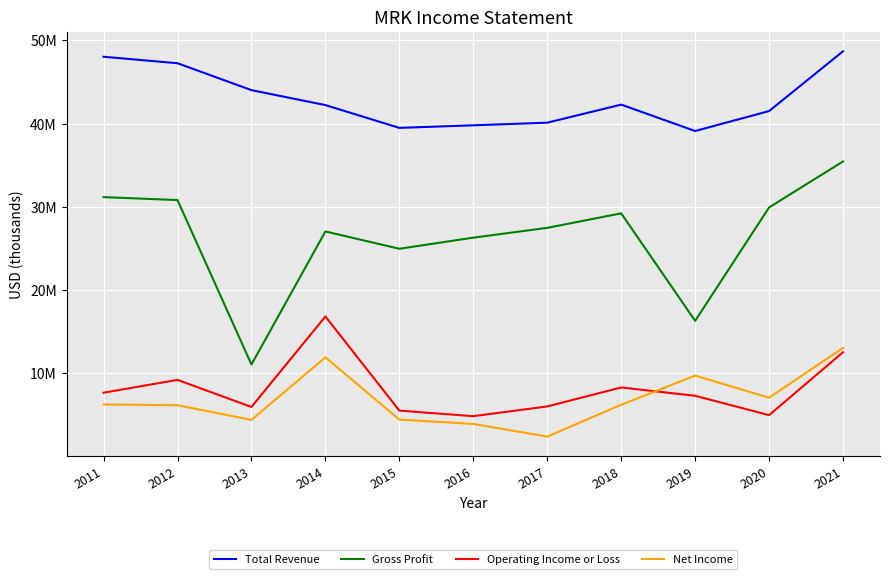

Does the chart display data point markers on the line(s)?

No